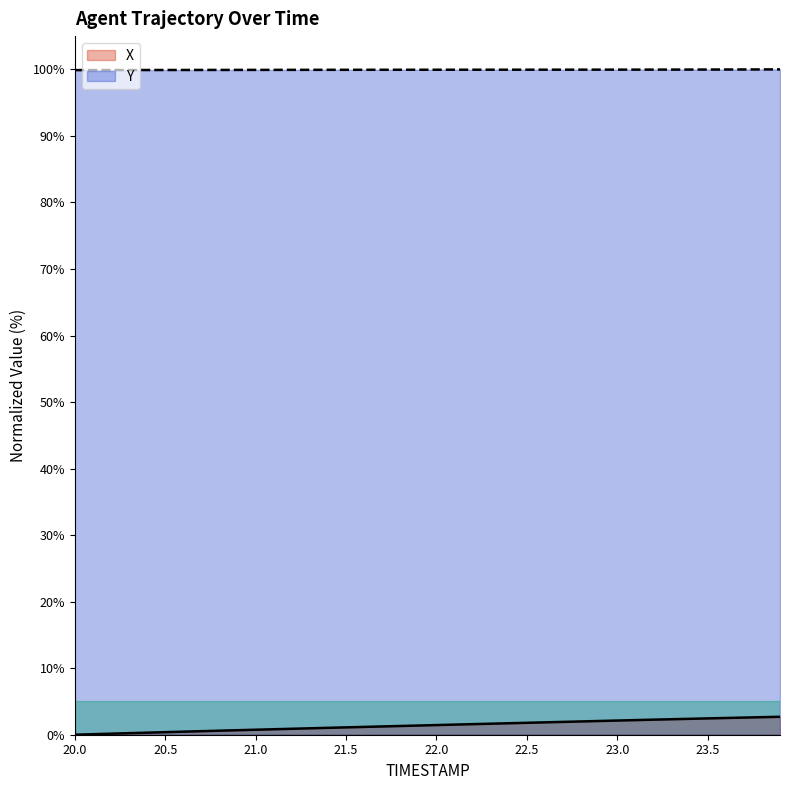

Is it true that Y equals 26.0 at 23.8?

False